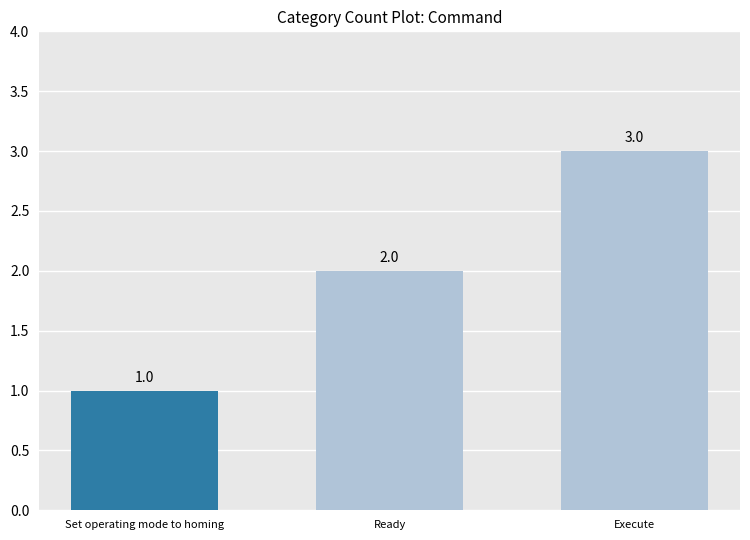

Count the number of data series in this chart.

1